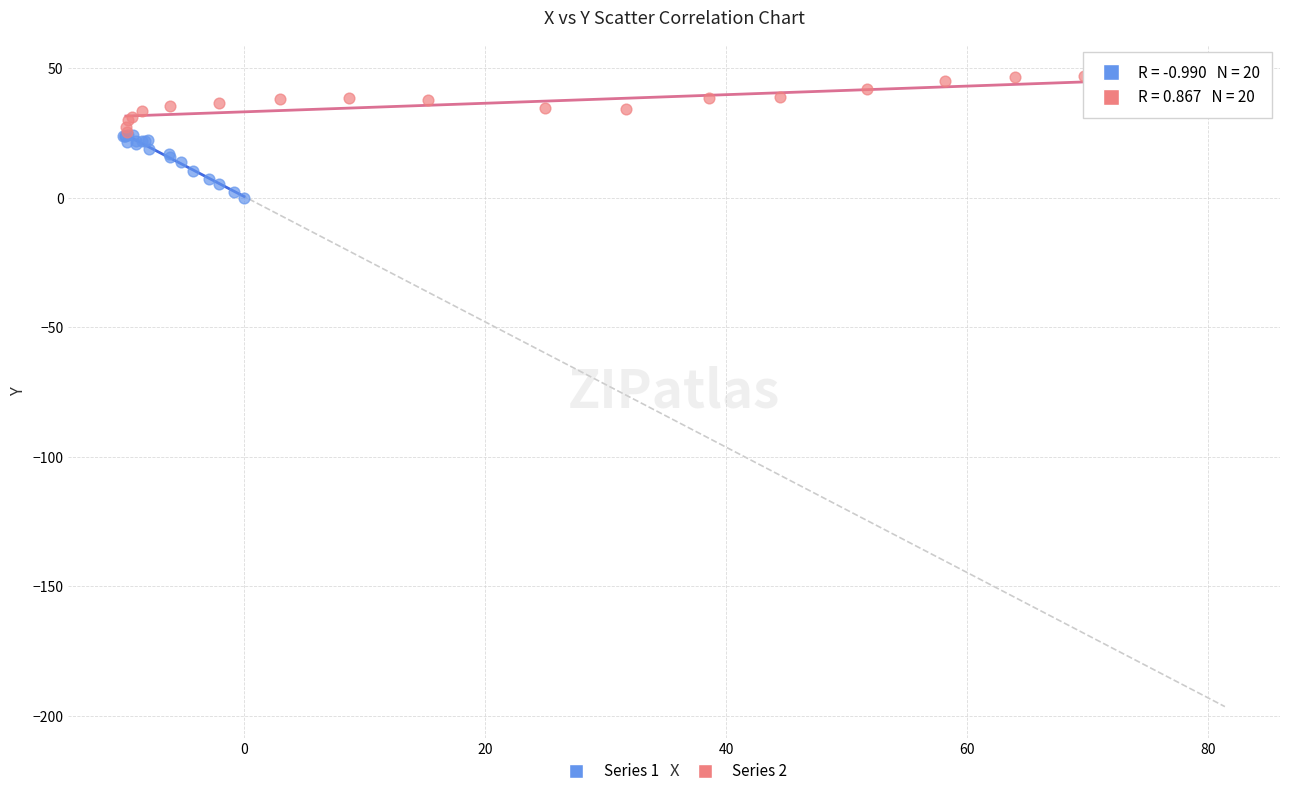

Which series has the largest Y range (max minus min)?

Series 1